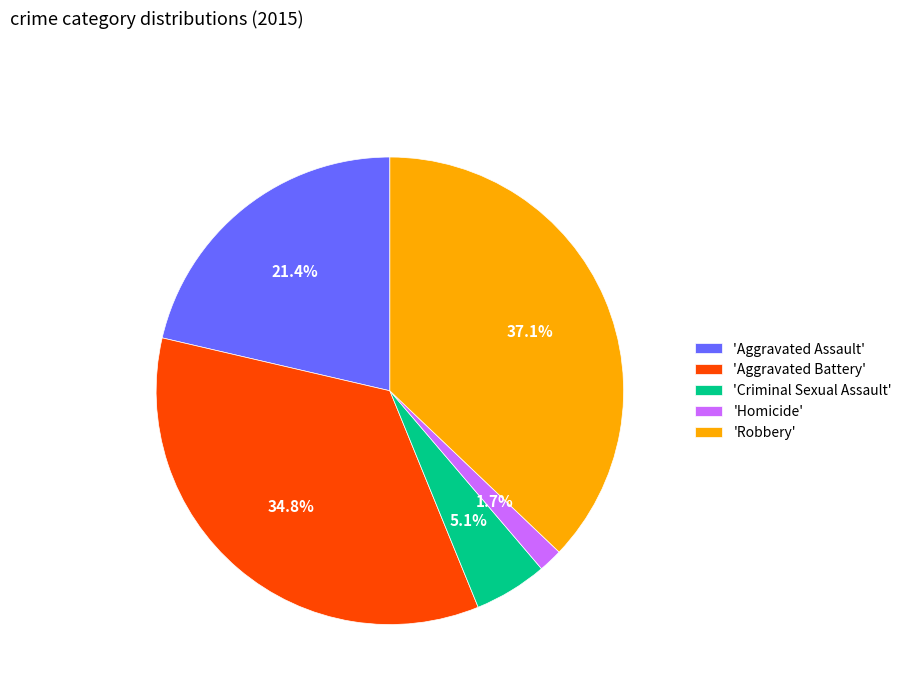

Which category has the biggest portion of the pie?

'Robbery'